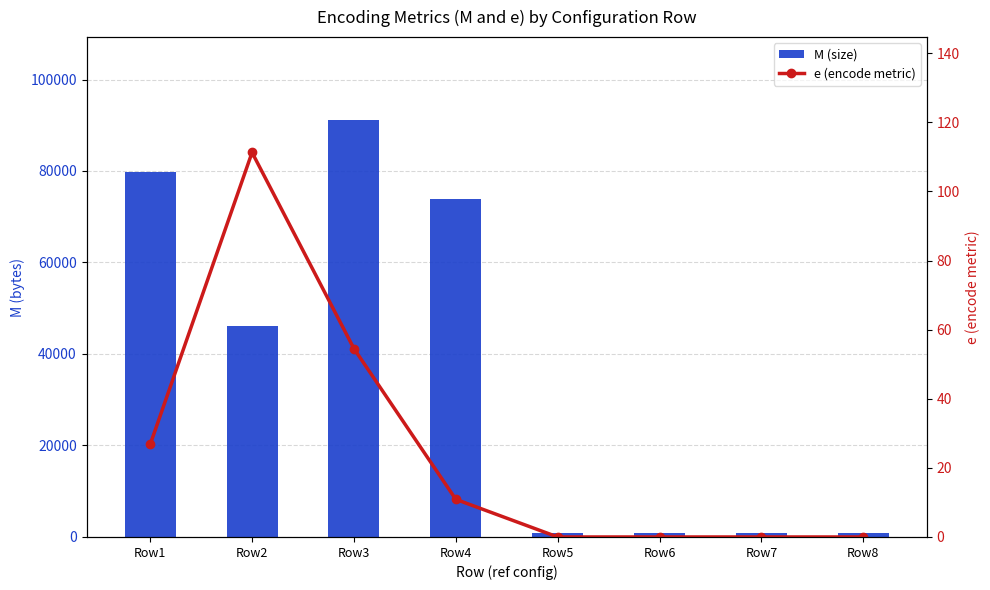

Which category has the highest value across all series?

Row3